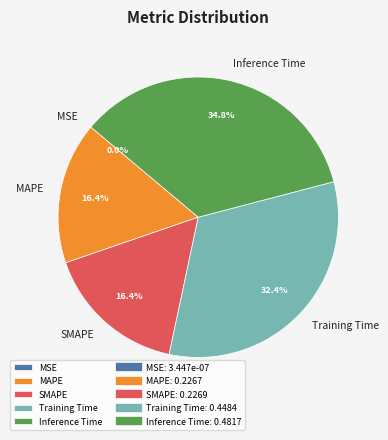

Which slice is the largest?

Inference Time